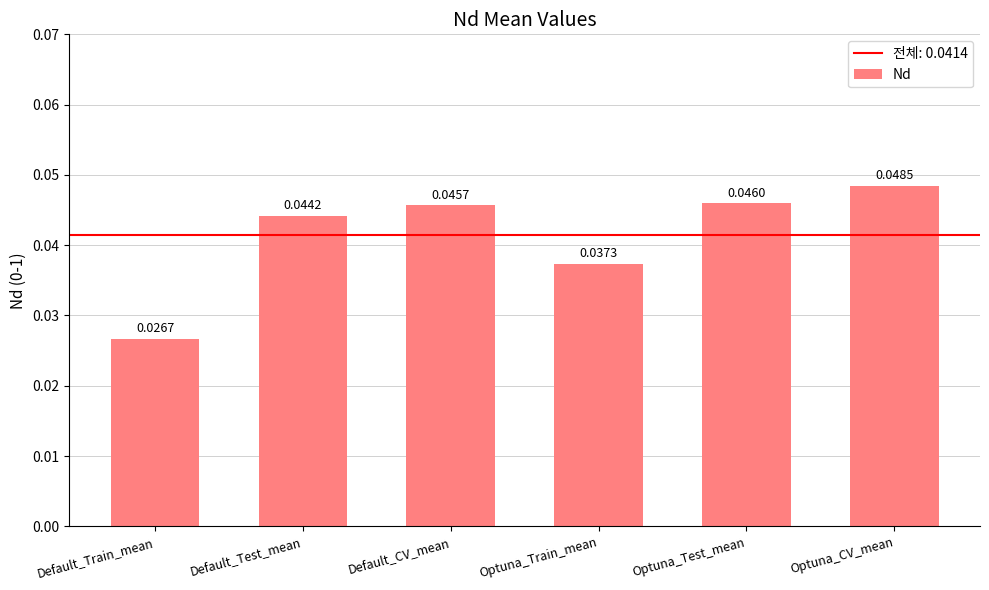

Are the bars grouped side by side (vs. stacked)?

No